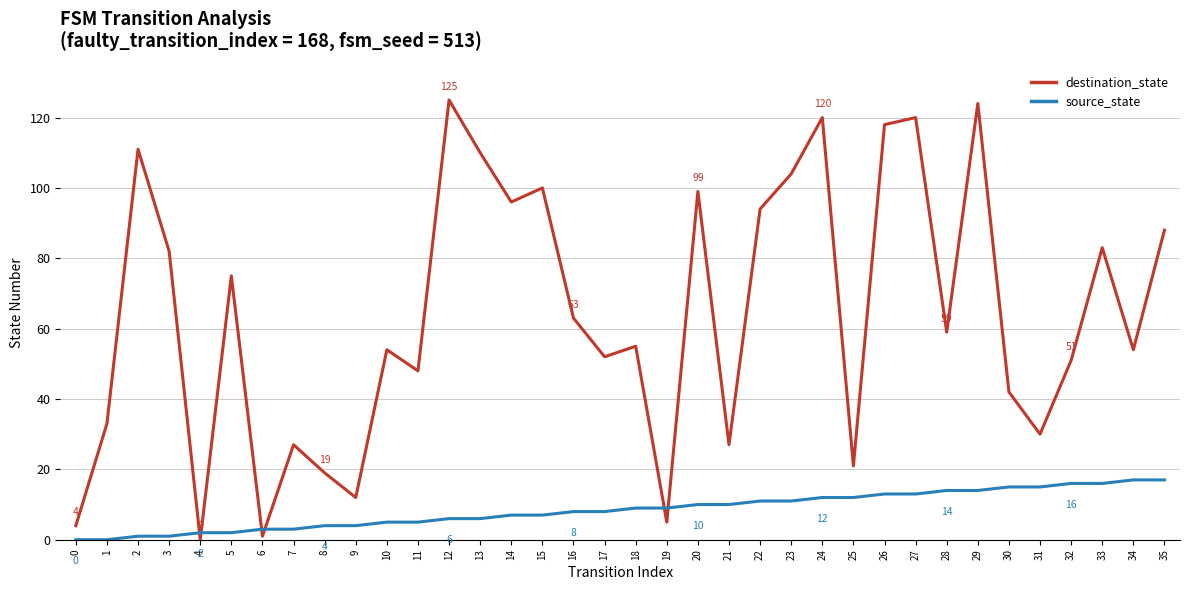

At which category does destination_state reach its first local valley?

4